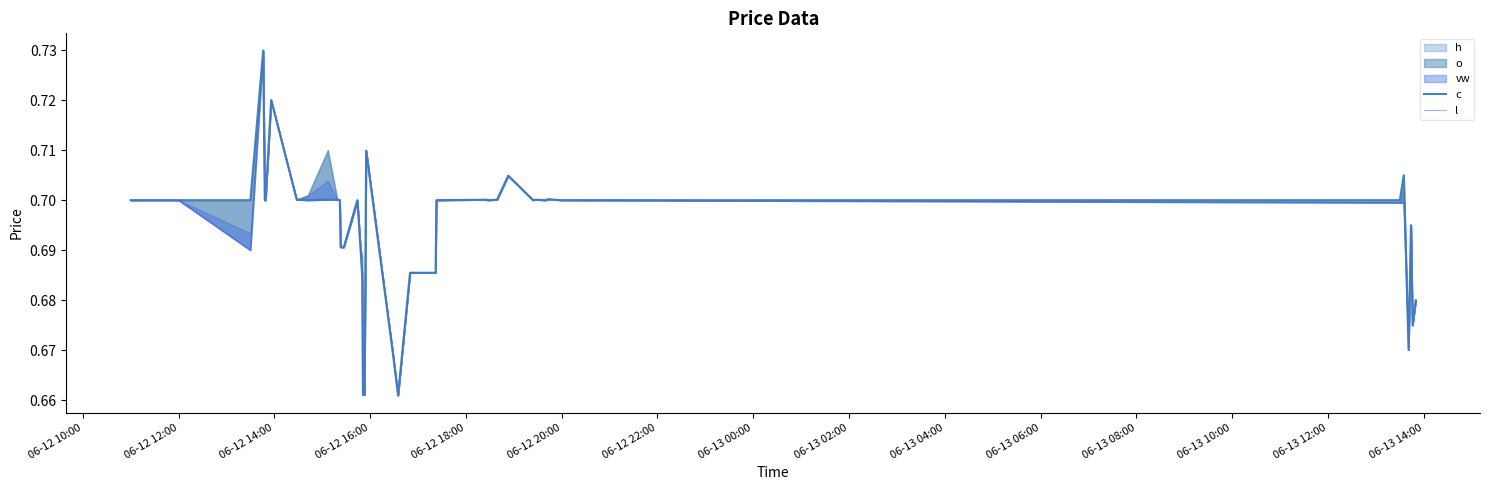

True or false: c has a value of 0.3 at 06-12 16:00.

False